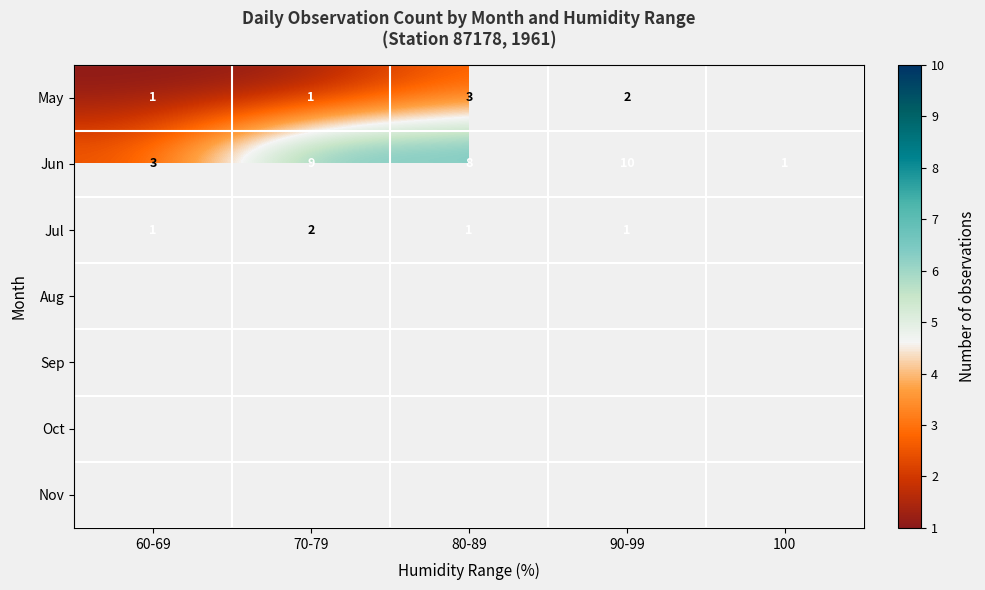

Is it true that May equals 3 at 80-89?

True